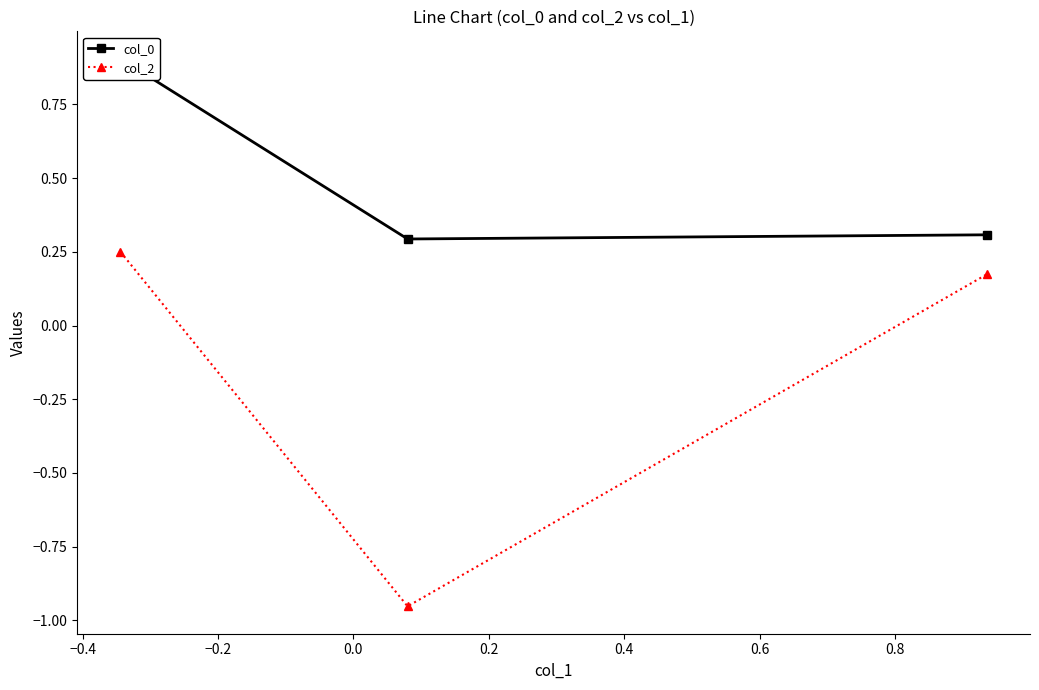

What is the difference between the maximum and minimum values in the col_0 series?

0.6